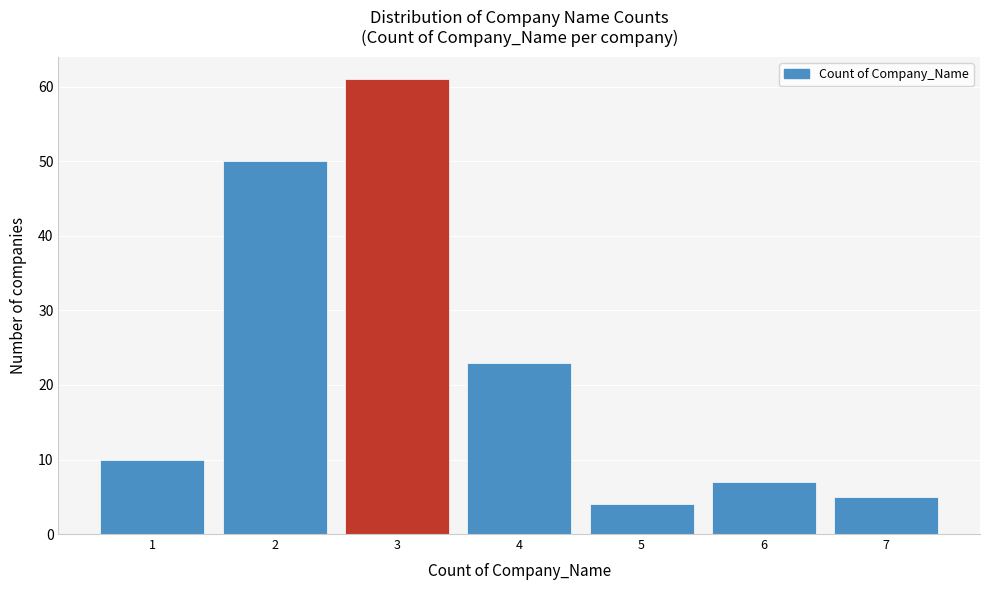

Reading left to right, transcribe this chart: for each bar, give the range it covers on the x-axis and its height. The values are not printed on the chart, so give them approximately, as read against the axis.

0.5 to 1.5: 10
1.5 to 2.5: 50
2.5 to 3.5: 61
3.5 to 4.5: 23
4.5 to 5.5: 4
5.5 to 6.5: 7
6.5 to 7.5: 5